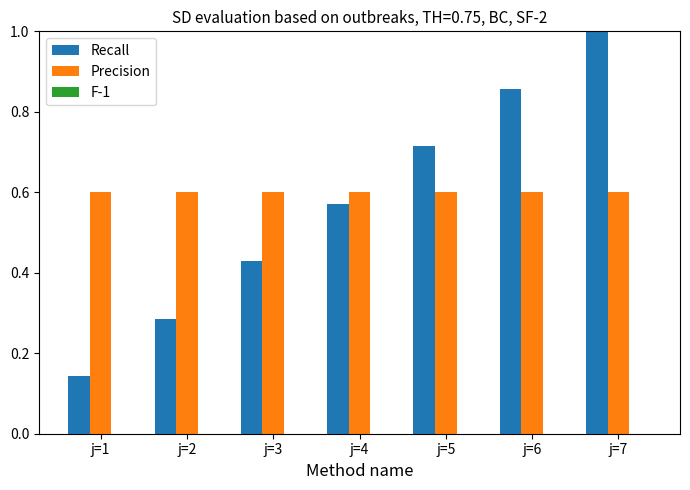

Is it true that Precision equals 0.8 at j=7?

False